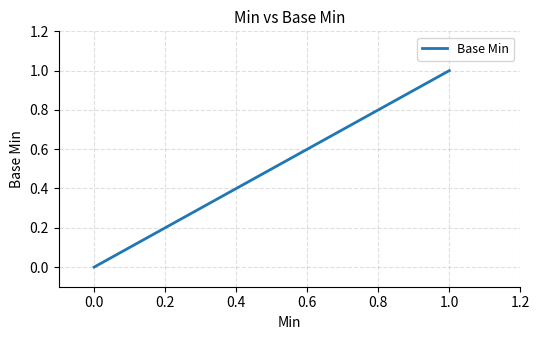

What is the difference between the second highest and minimum values?

1